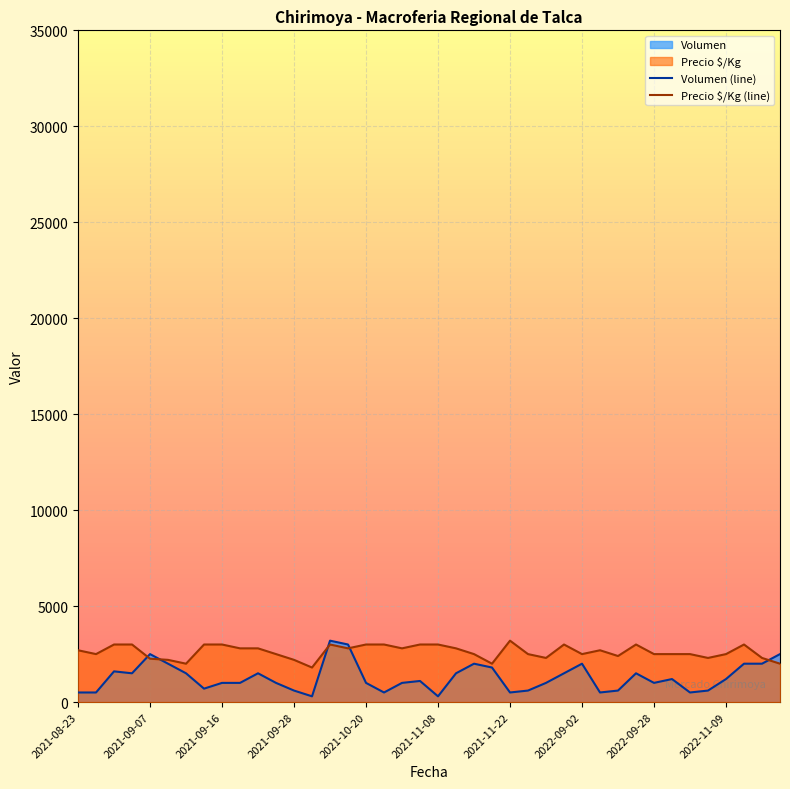

What is the greatest value displayed?

3200